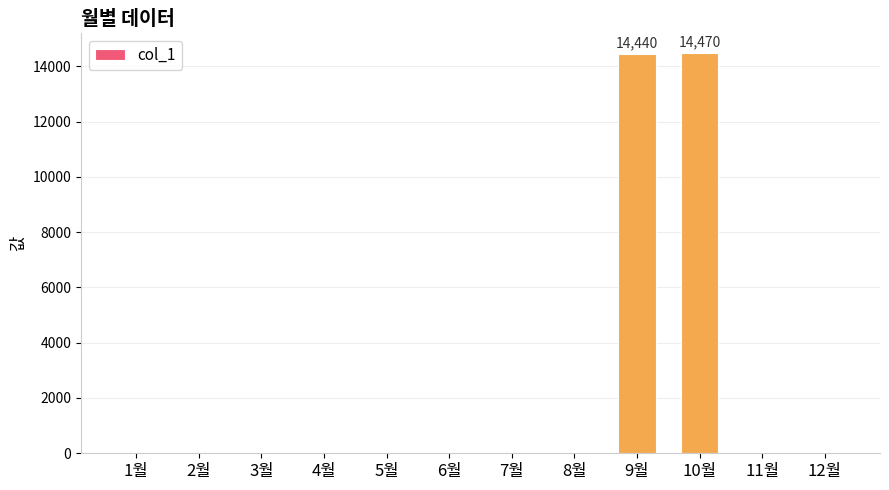

What is the sum of all values?

28910